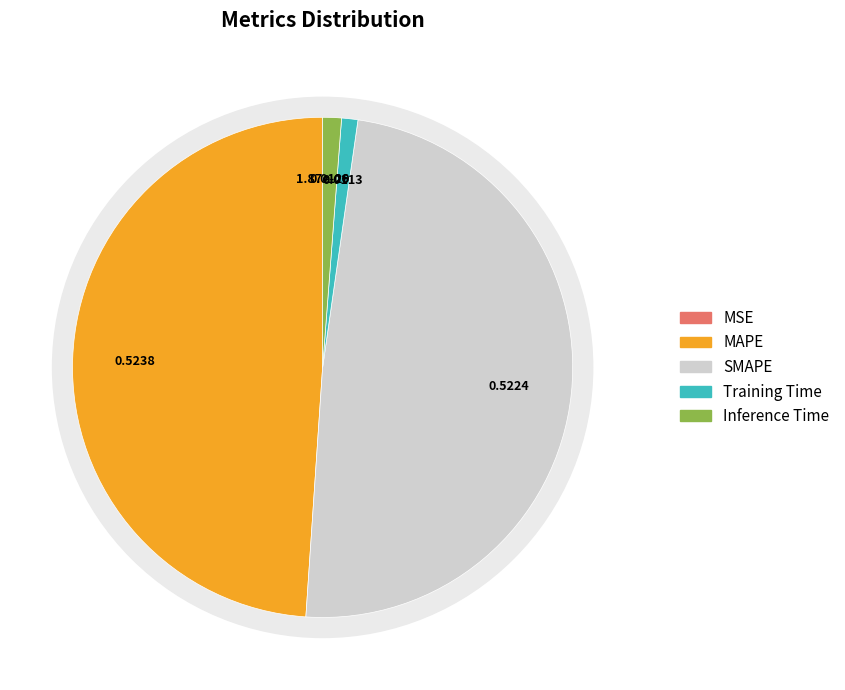

Is SMAPE the majority of the pie?

No